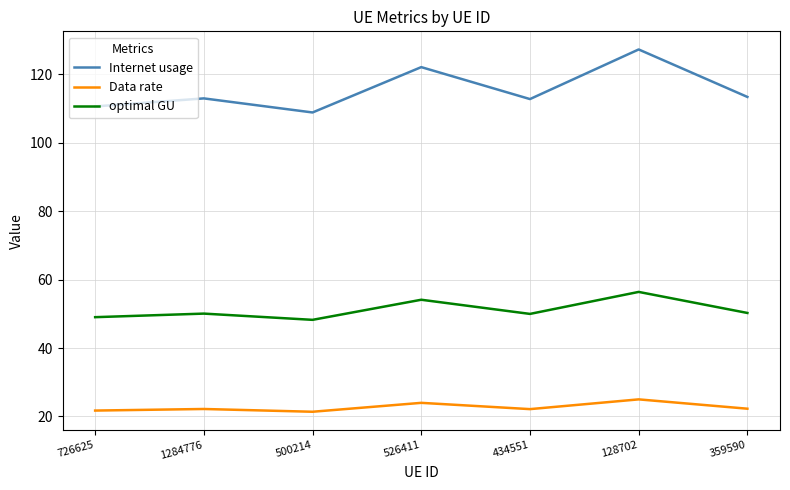

Rank the series by their maximum value, from highest to lowest.

Internet usage, optimal GU, Data rate